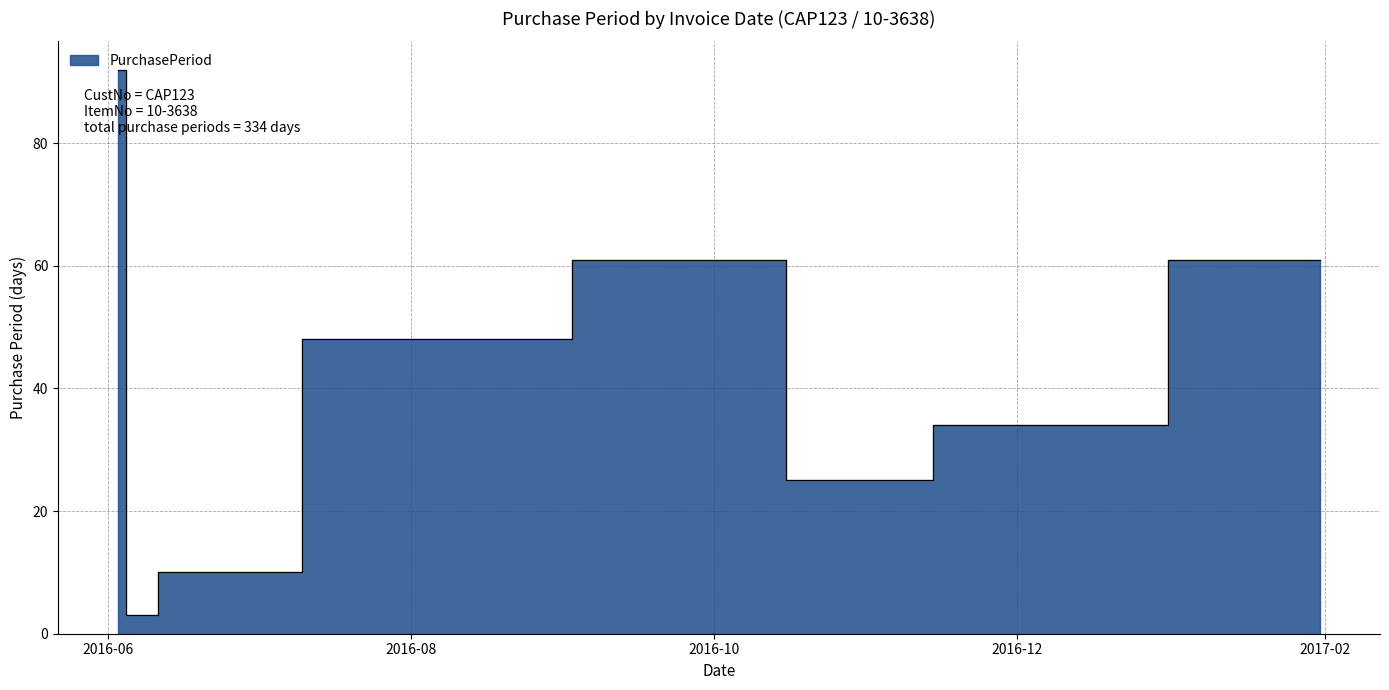

What position from the right is 2016-10-03?

4